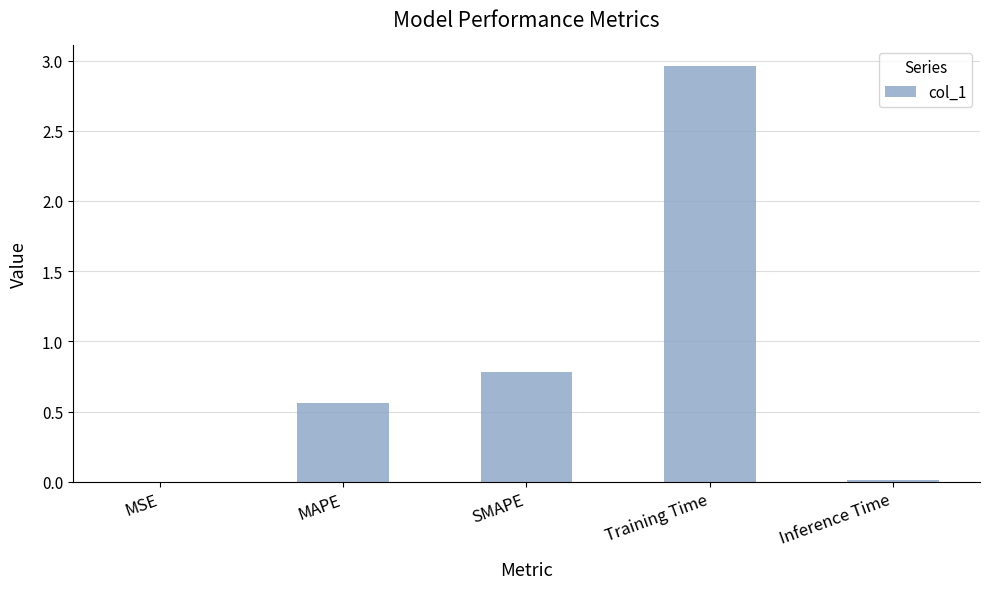

Which has a higher value, Inference Time or MAPE?

MAPE